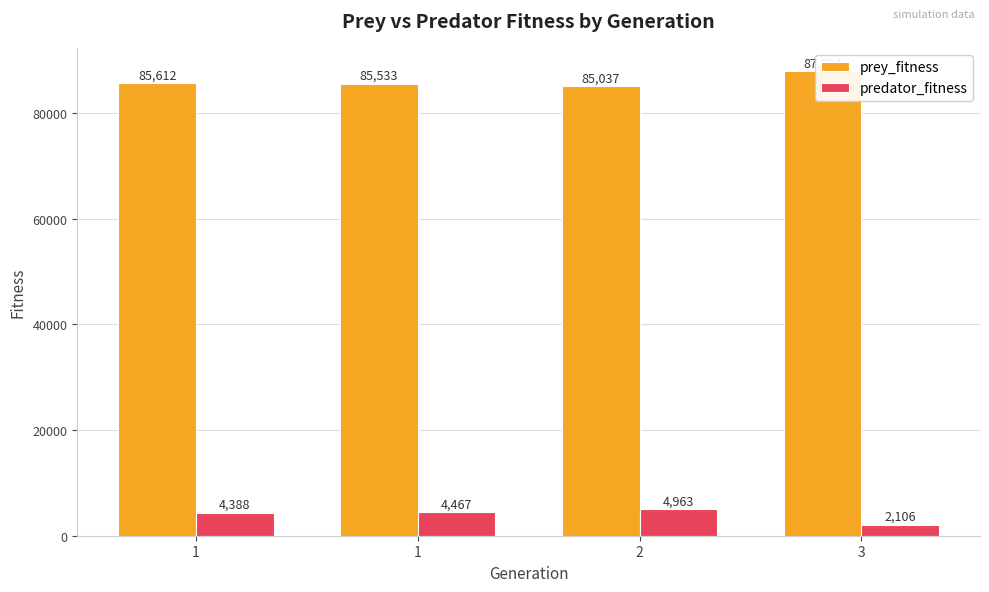

At how many categories does at least one series exceed 4362?

4